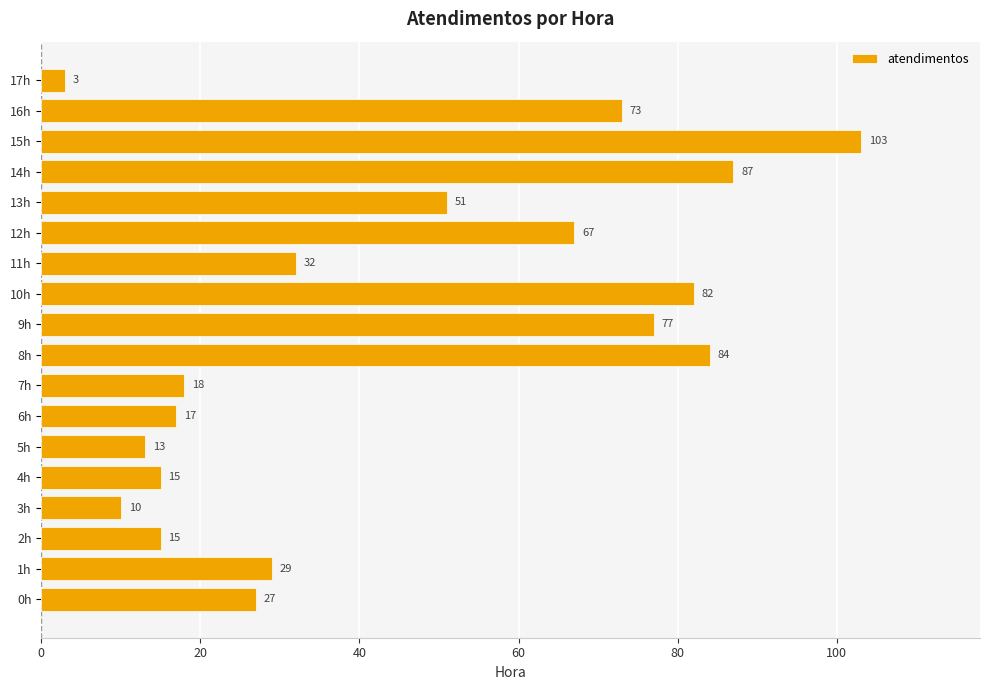

At which label is the value closest to 53?

13h